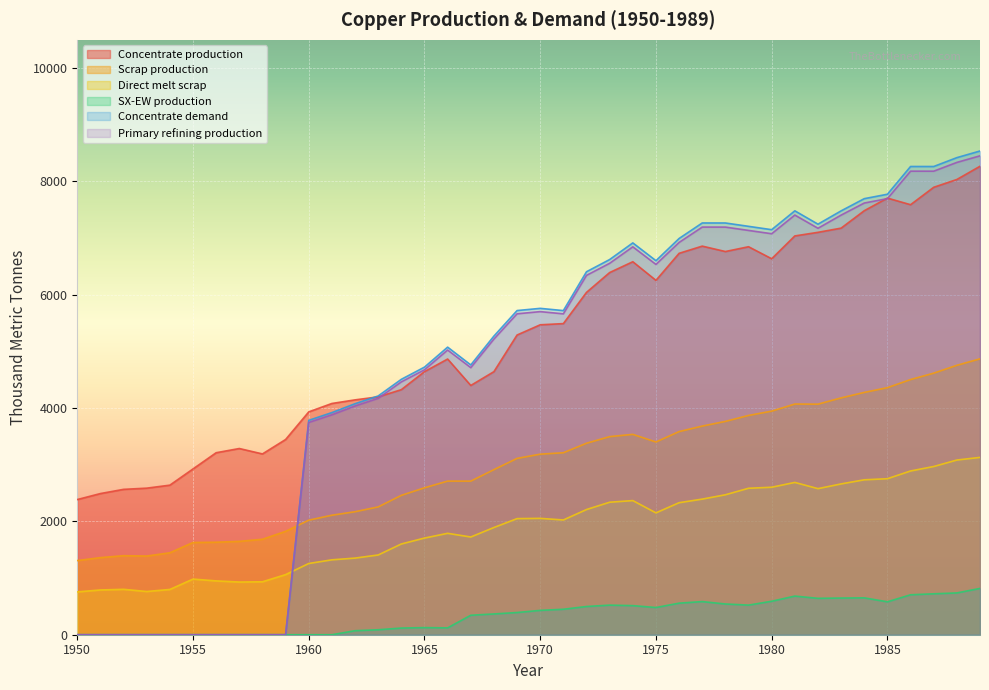

At 1982, list the series in order from largest to smallest.

Concentrate demand, Primary refining production, Concentrate production, Scrap production, Direct melt scrap, SX-EW production